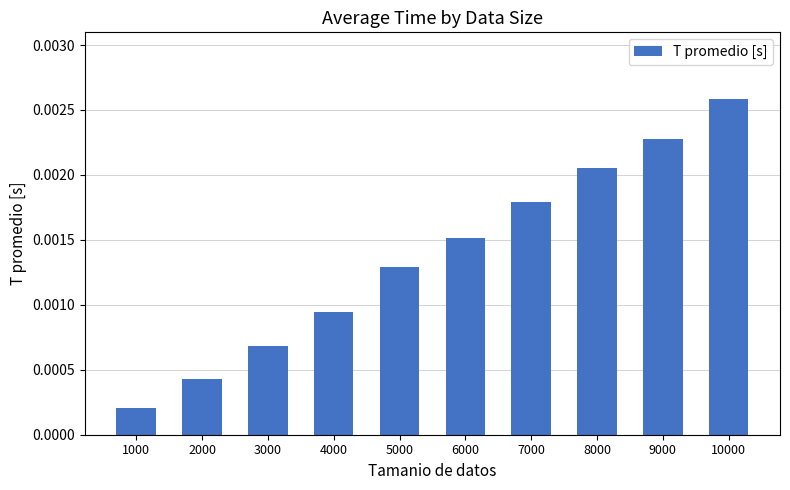

Rank the categories by value from lowest to highest.

1000, 2000, 3000, 4000, 5000, 6000, 7000, 8000, 9000, 10000